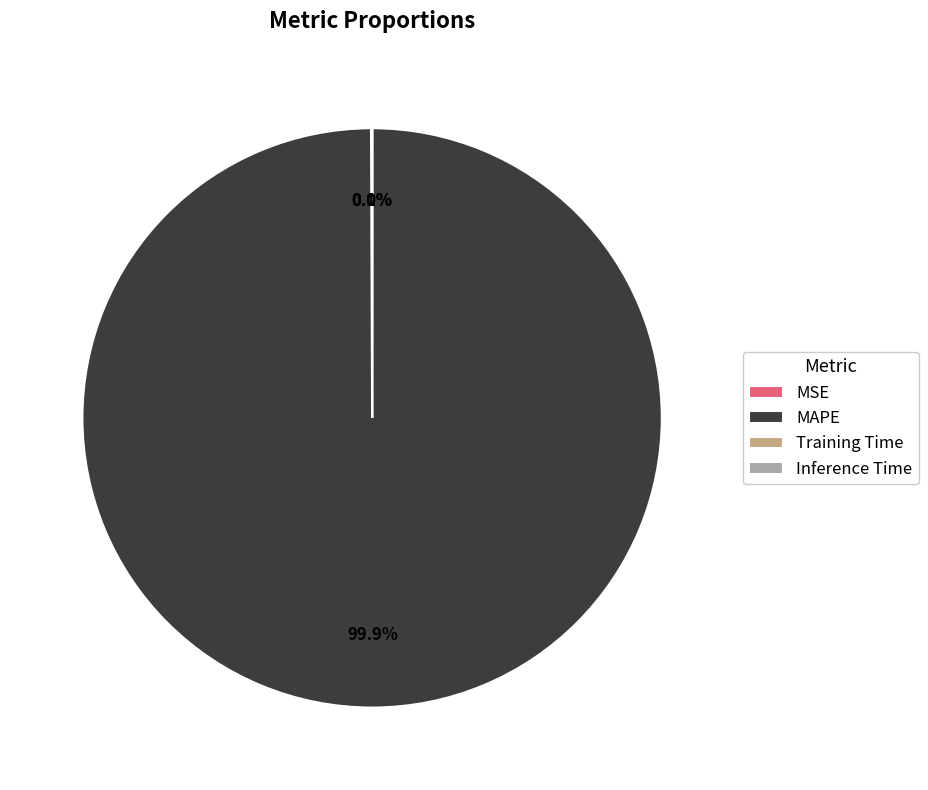

Does any single category account for the majority?

Yes